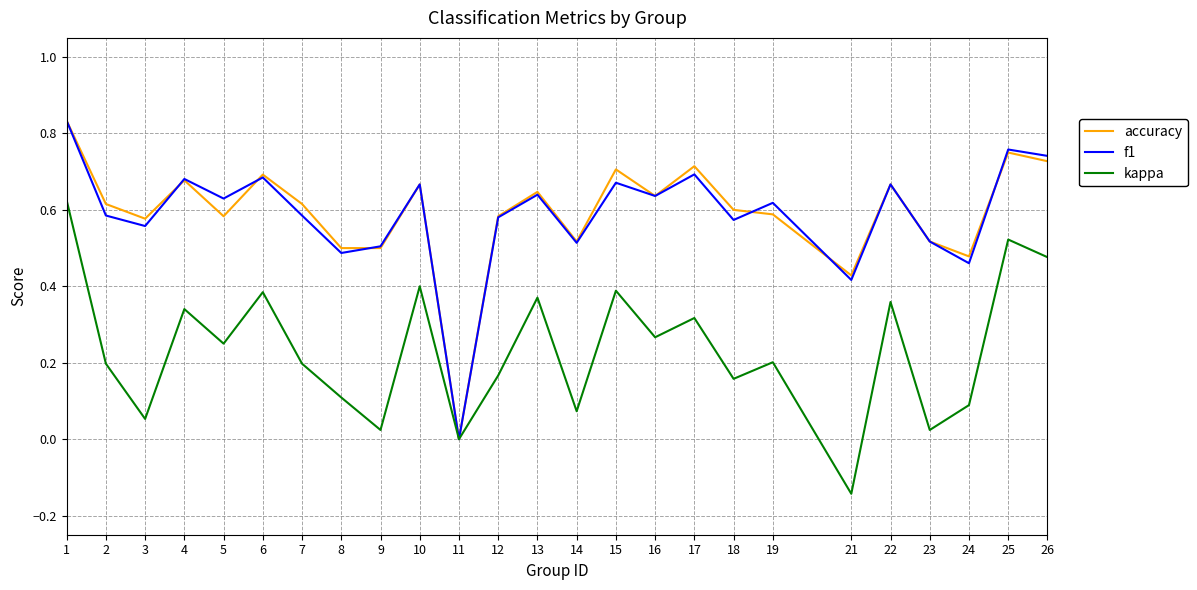

Which category has the lowest value in the accuracy series?

11